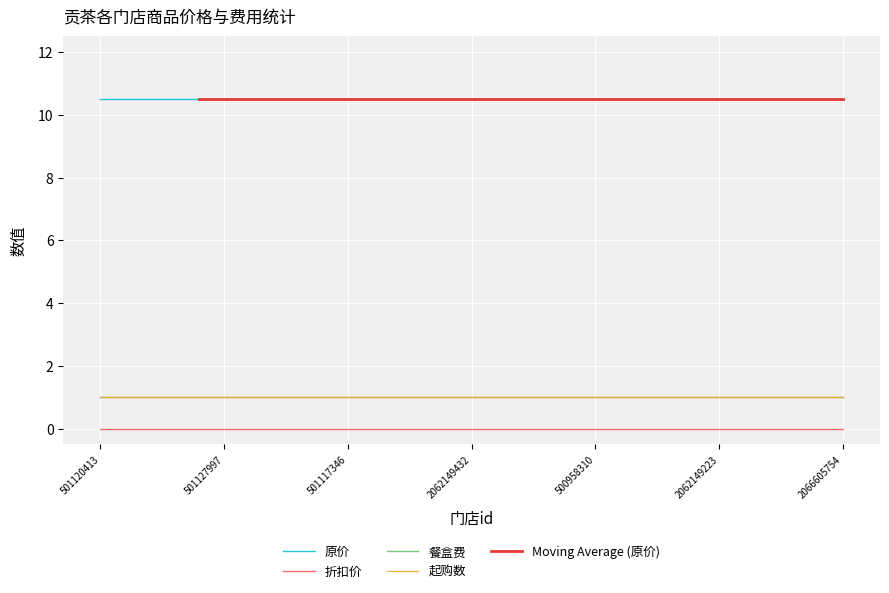

True or false: 折扣价 and 原价 intersect in this chart.

False